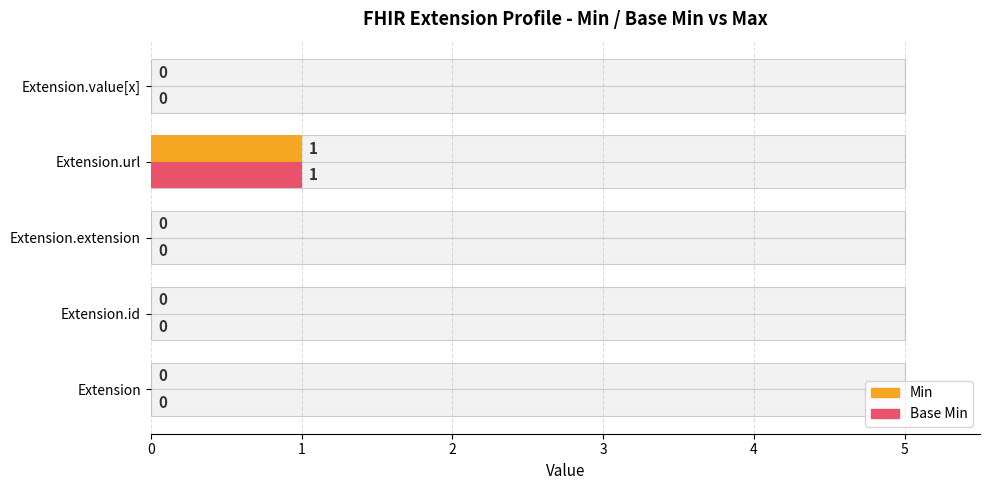

Rank the series by their maximum value, from lowest to highest.

Min, Base Min